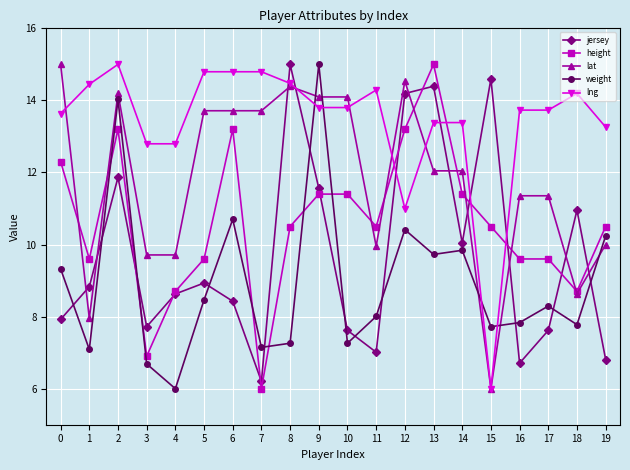

What is the sum of all jersey values?

195.0